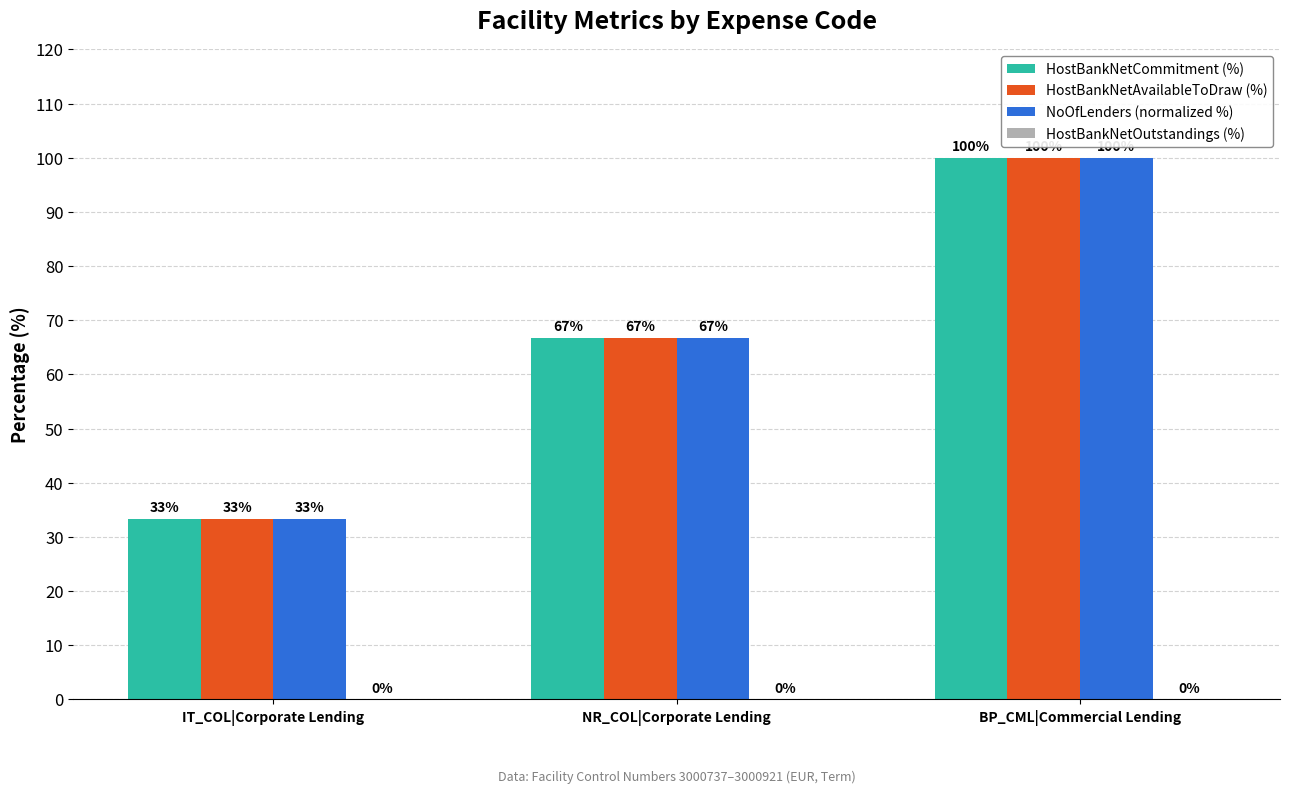

How many groups of bars are there?

3